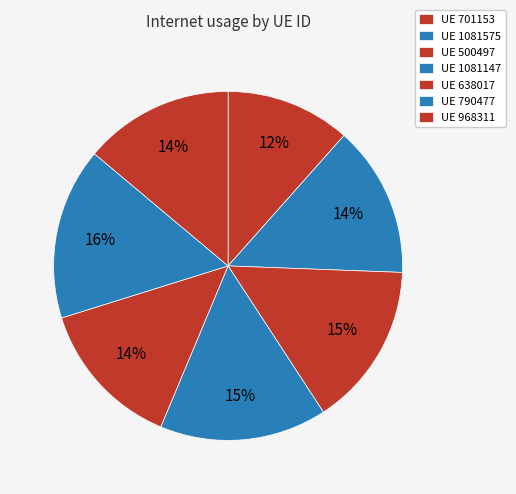

How many segments does this pie chart have?

7